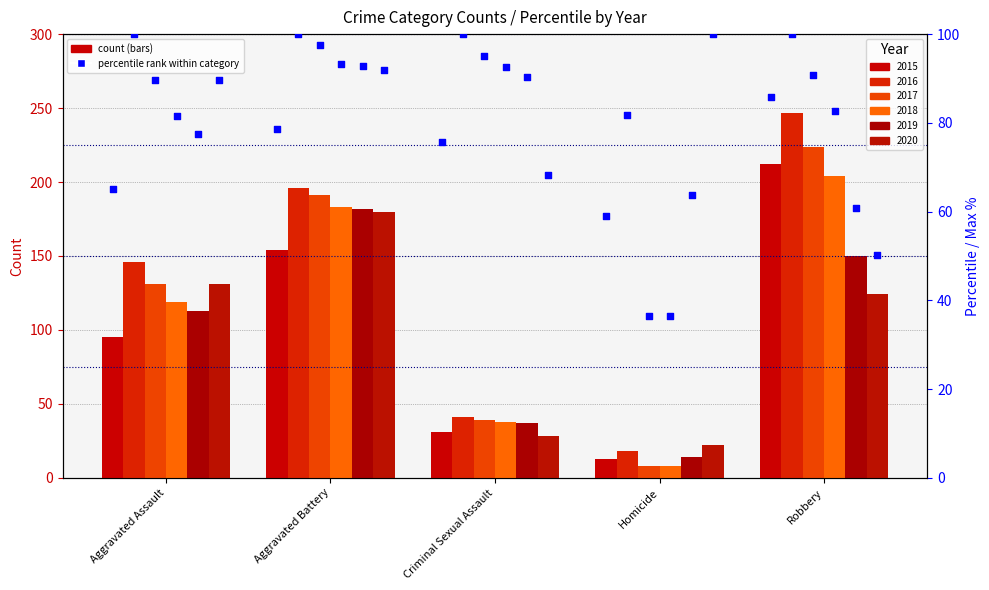

Which series reaches the minimum Y coordinate?

2017